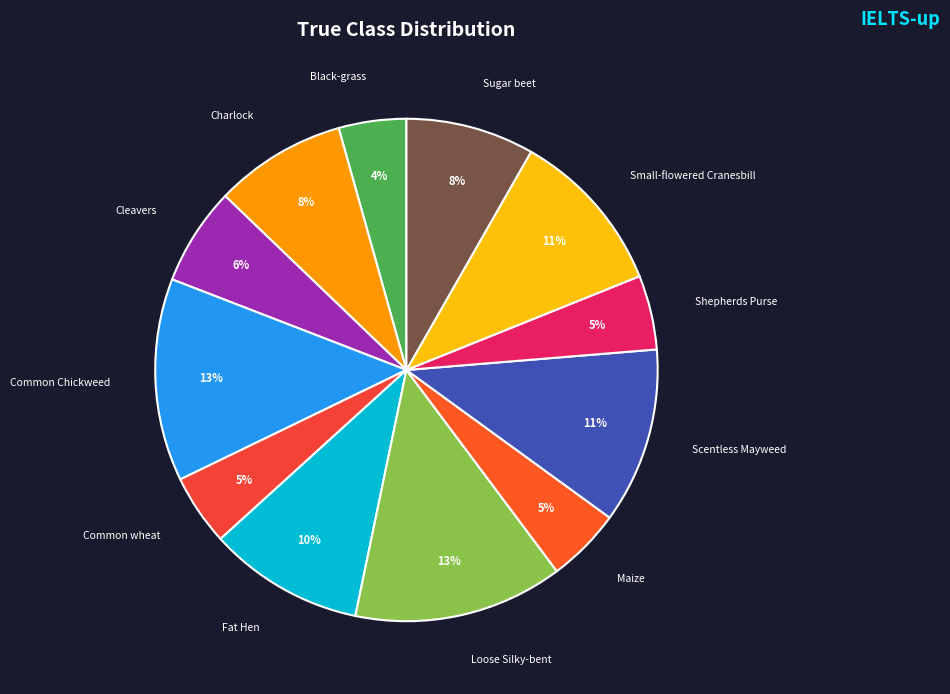

To the nearest percent, what is the difference between the Small-flowered Cranesbill and Common Chickweed slice percentages?

2%